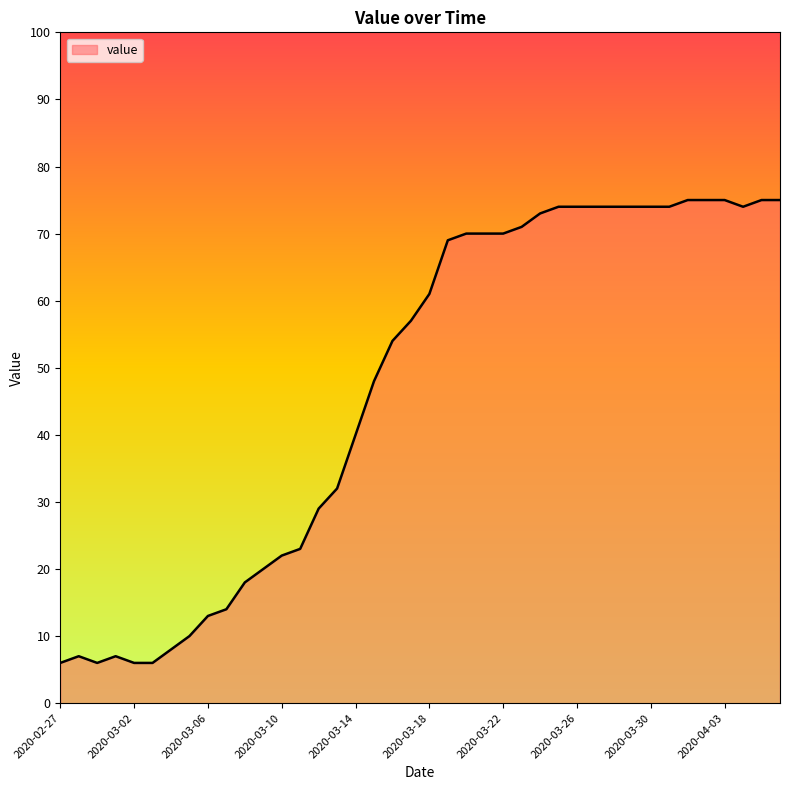

What is the minimum value shown in the chart?

6